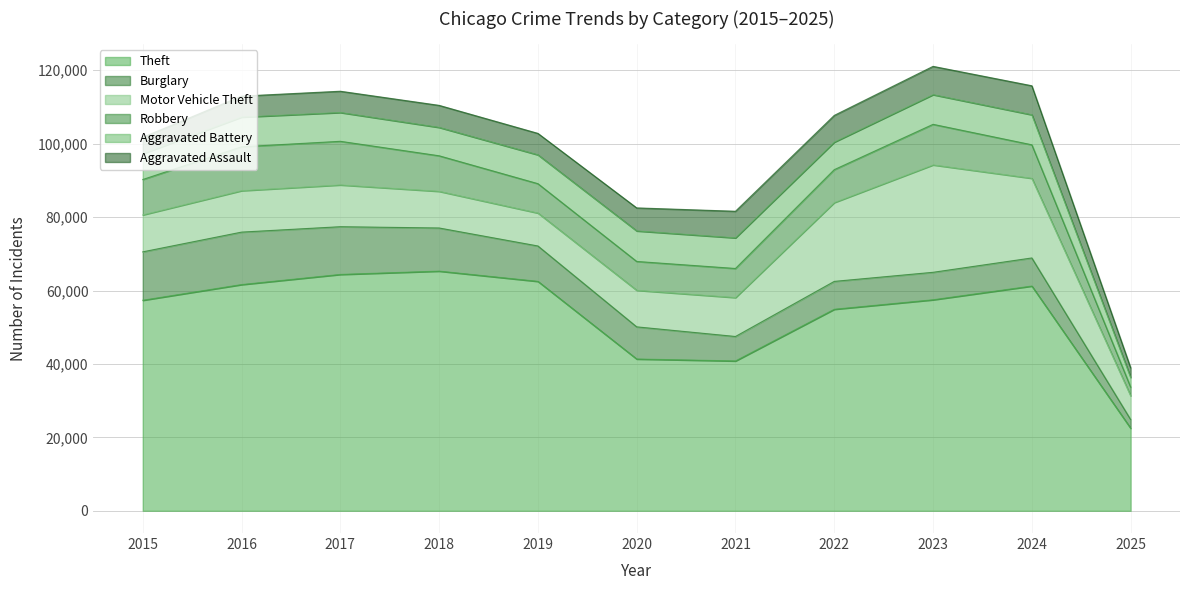

How many interior local valleys does the Theft series have?

1